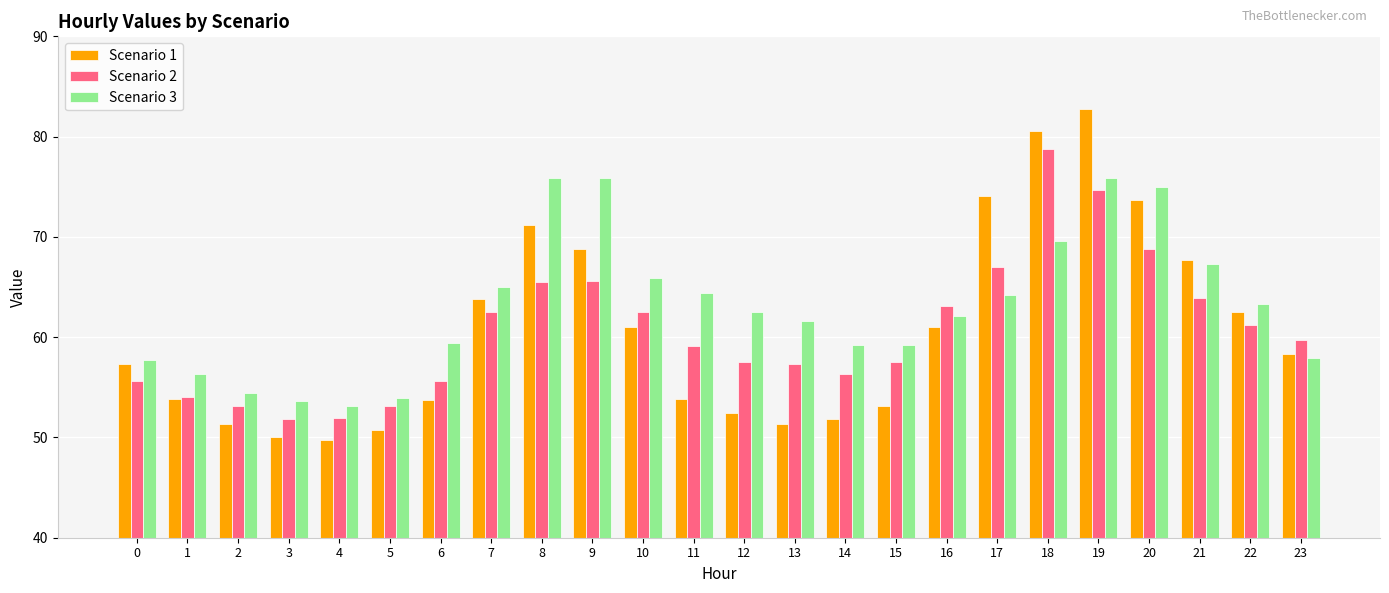

What is the difference between the highest and lowest values at 17?

9.9